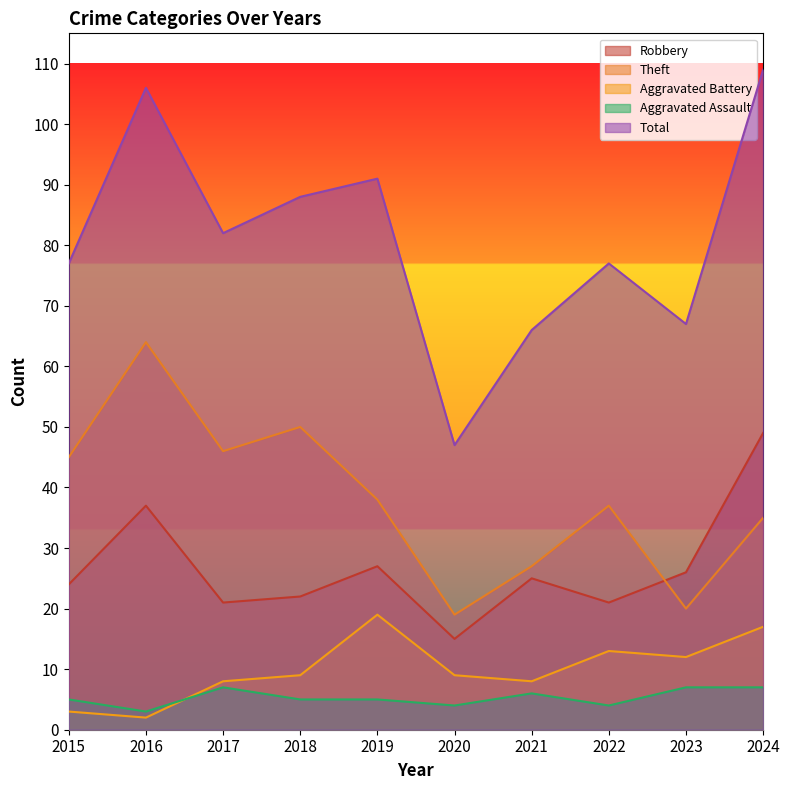

How many distinct data groups are displayed?

5